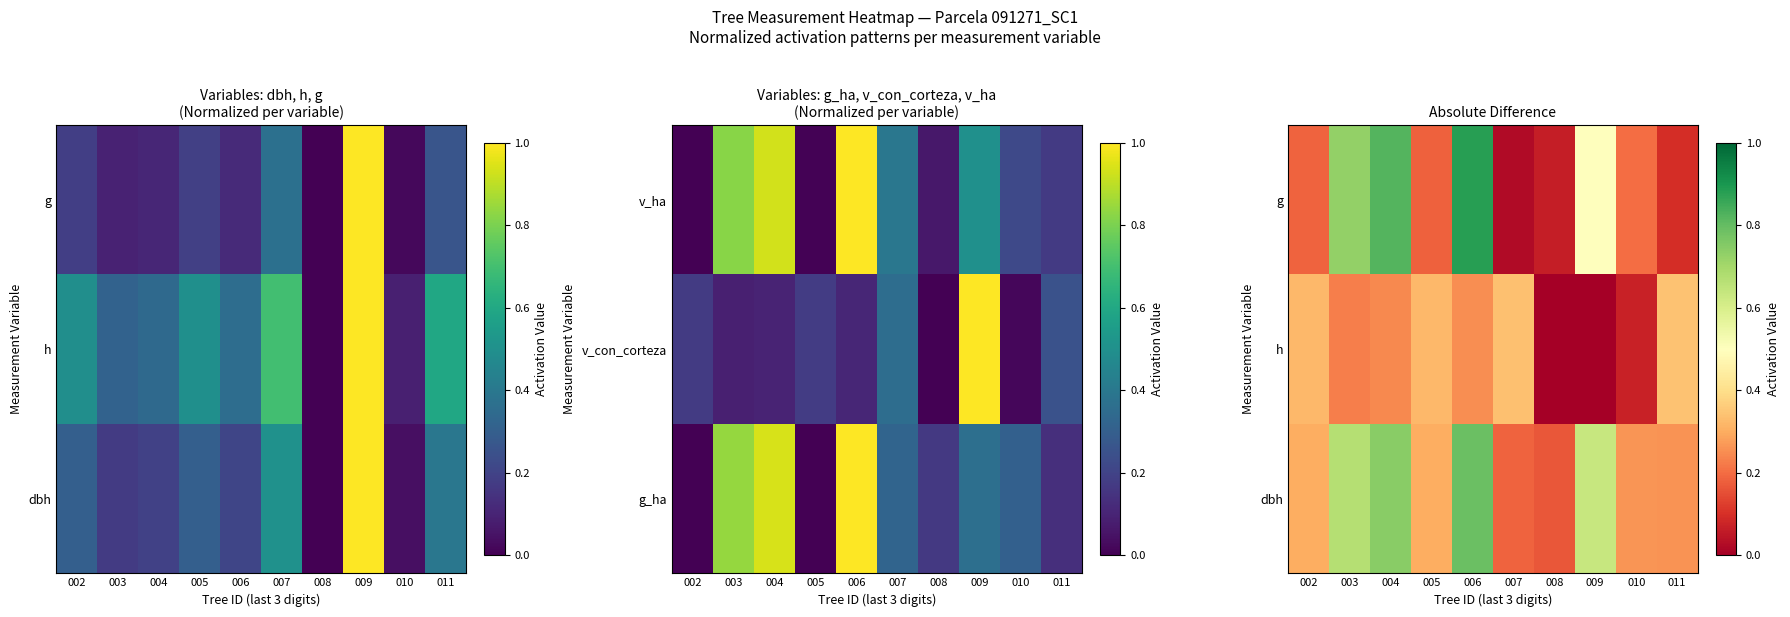

How many distinct data groups are displayed?

3